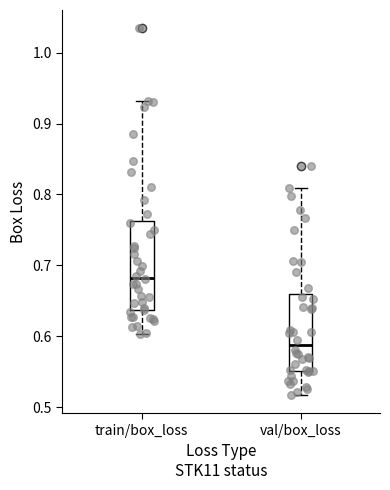

Where does the upper whisker of the box for val/box_loss end on the y-axis? The values are not printed on the chart, so give them approximately, as read against the axis.

0.81